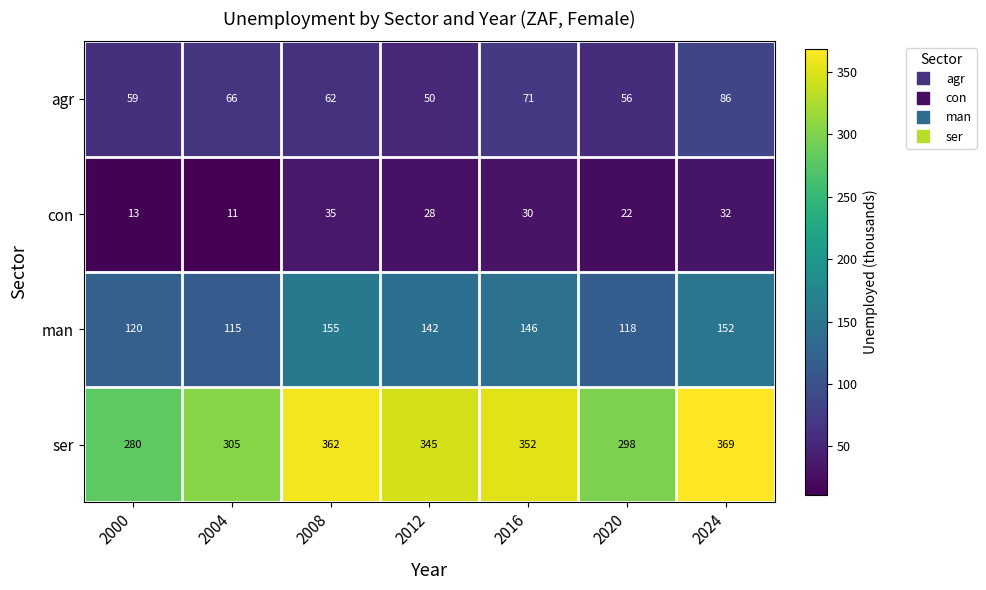

Which series has the largest total across all categories?

ser